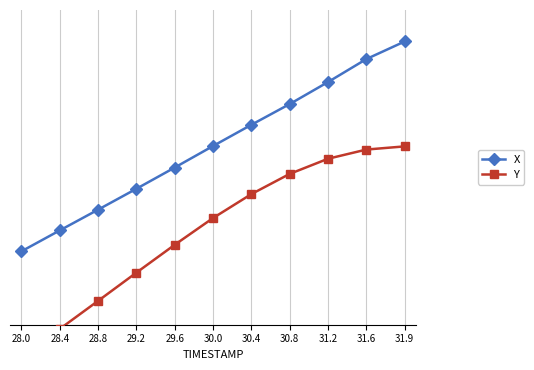

Reading left to right, list all the values displayed in this chart.

X: 1.0	1.2	1.4	1.6	1.8	2.0	2.2	2.4	2.6	2.8	3.0
Y: 0.0	0.3	0.5	0.8	1.1	1.3	1.5	1.7	1.9	2.0	2.0